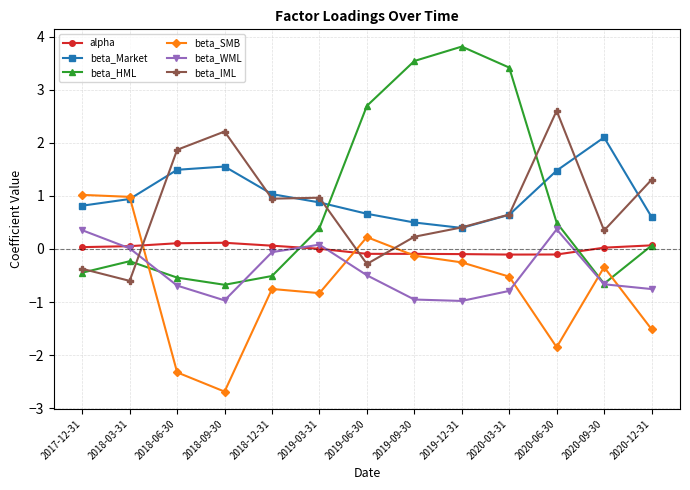

The value of beta_Market at 2018-03-31 is 1.5. True or false?

False